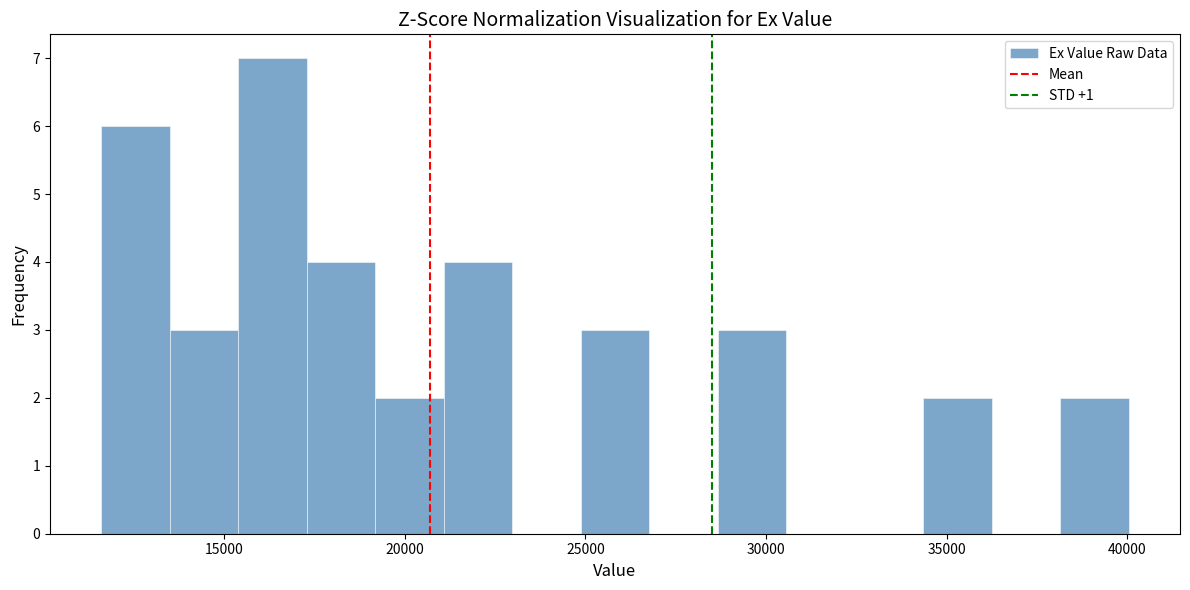

Around what value on the x-axis is the tallest bar? Give the approximate position of its centre, as read against the axis.

16500